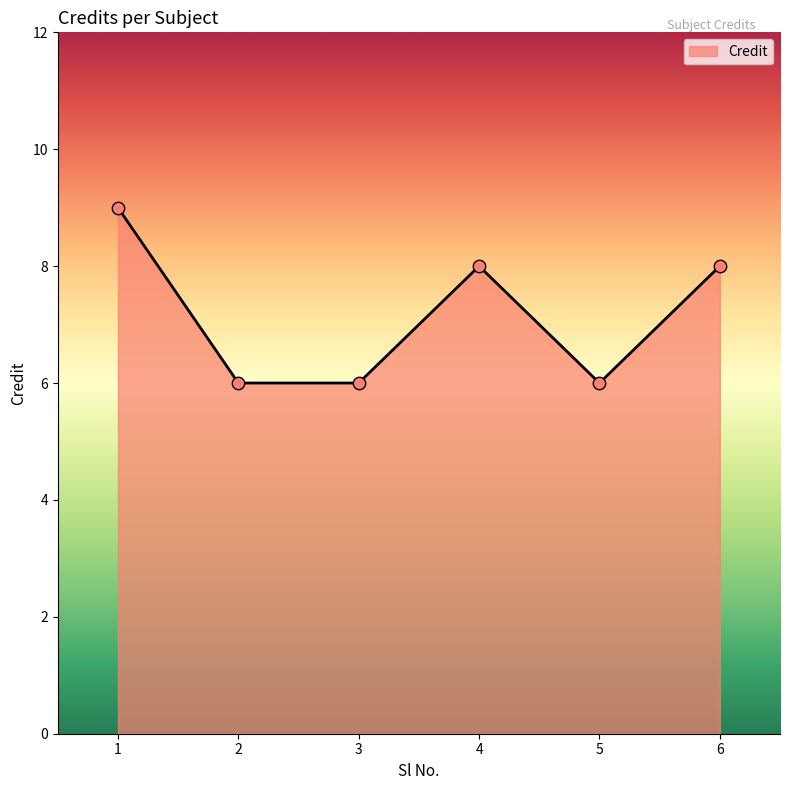

Between 4 and 1, which is larger?

1